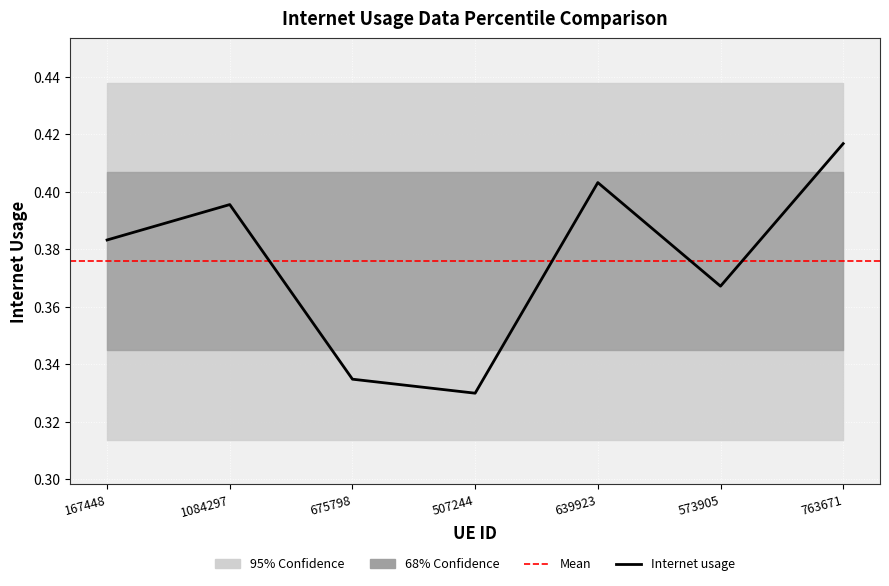

Which label corresponds to the largest value in the chart?

763671